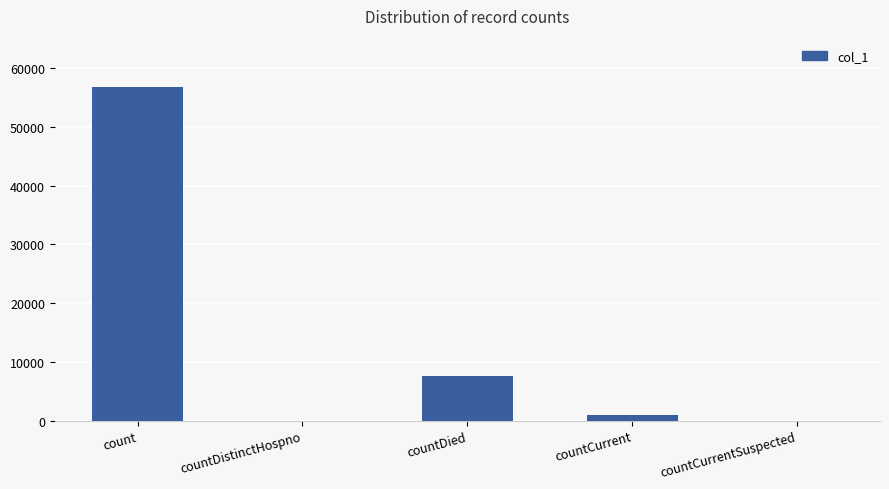

What is the average value?

13079